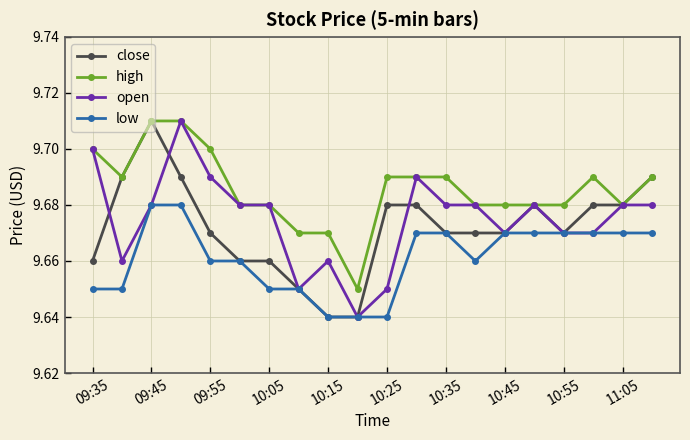

True or false: high and low intersect in this chart.

False